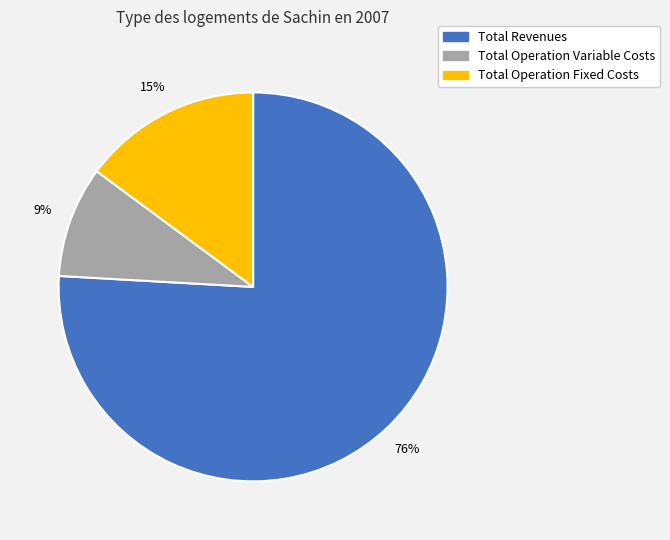

How many segments does this pie chart have?

3